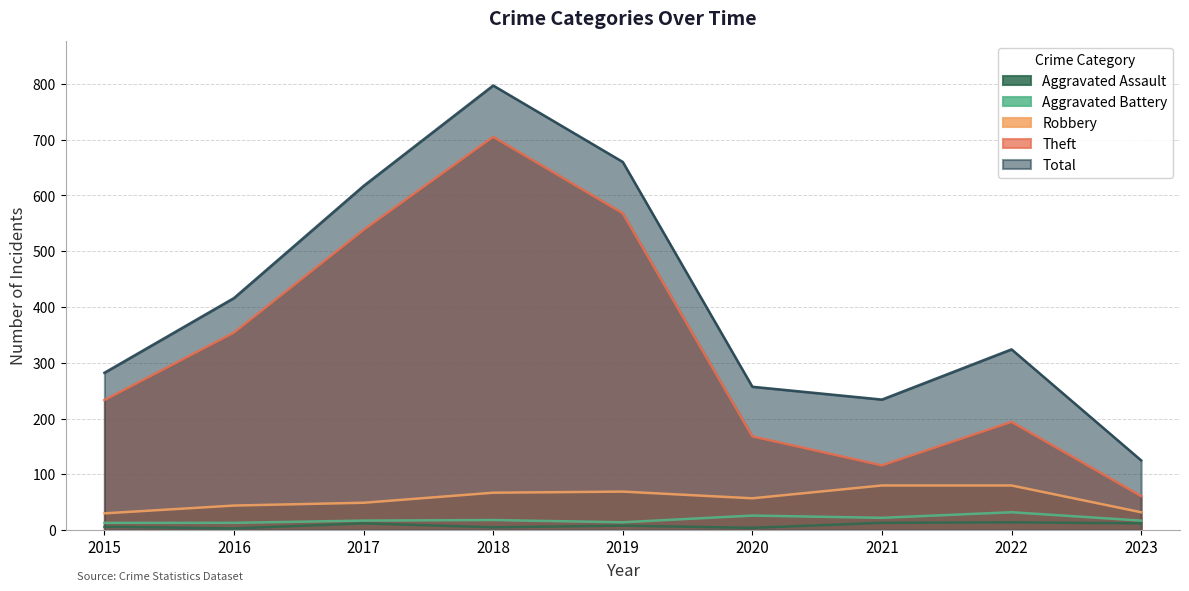

At which category does the chart reach its peak across all series?

2018